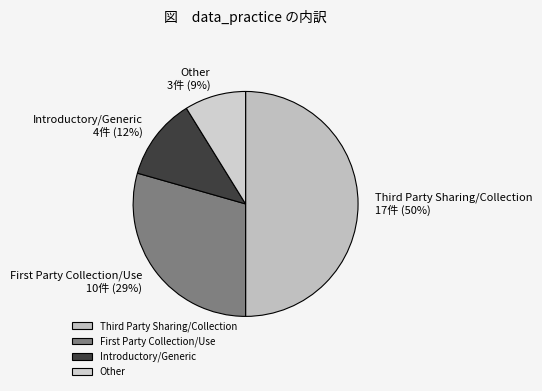

True or false: Other accounts for 9% of the total.

True